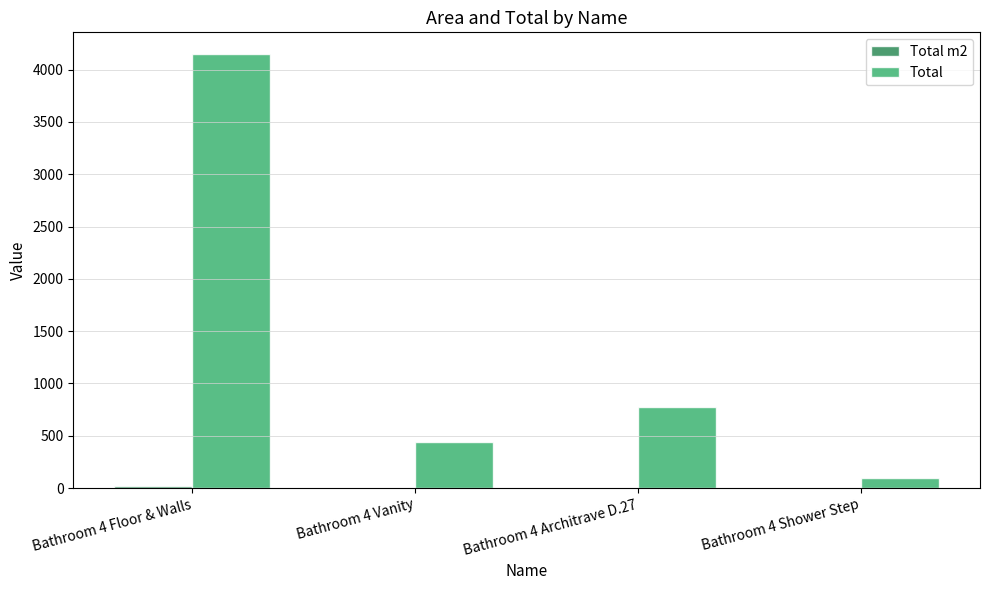

Which category has the highest value in the Total series?

Bathroom 4 Floor & Walls